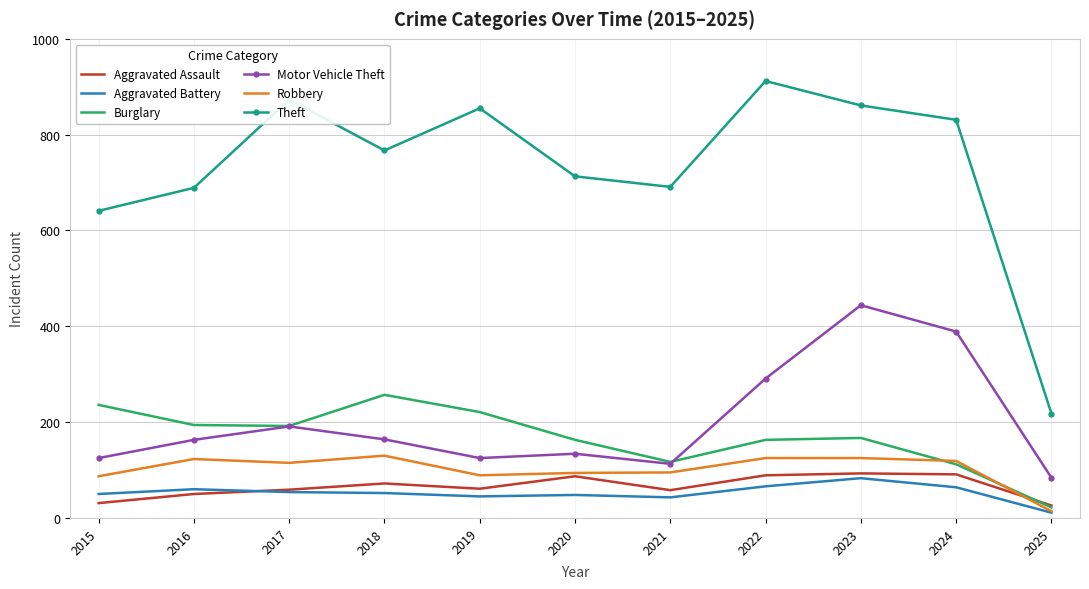

Between 2021 and 2023, which series saw the biggest shift?

Motor Vehicle Theft